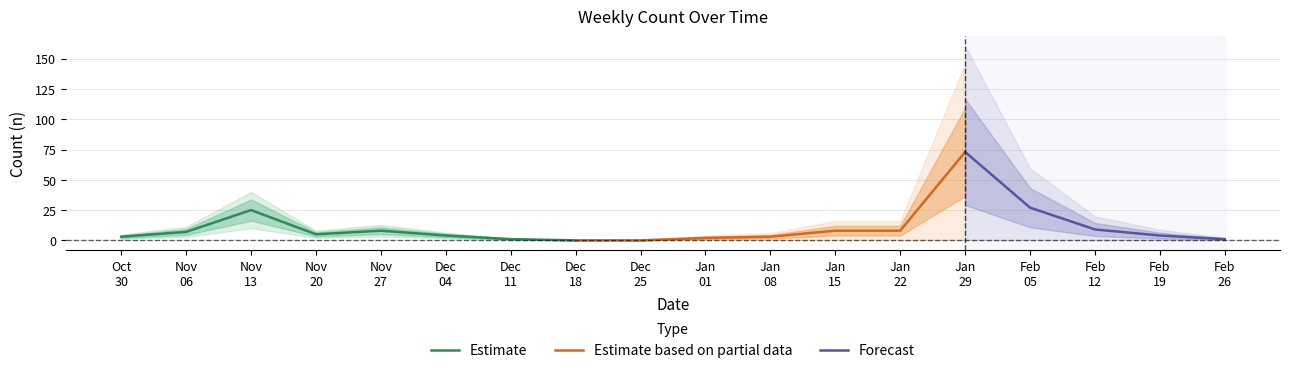

Which label corresponds to the largest value in the chart?

2017-01-29